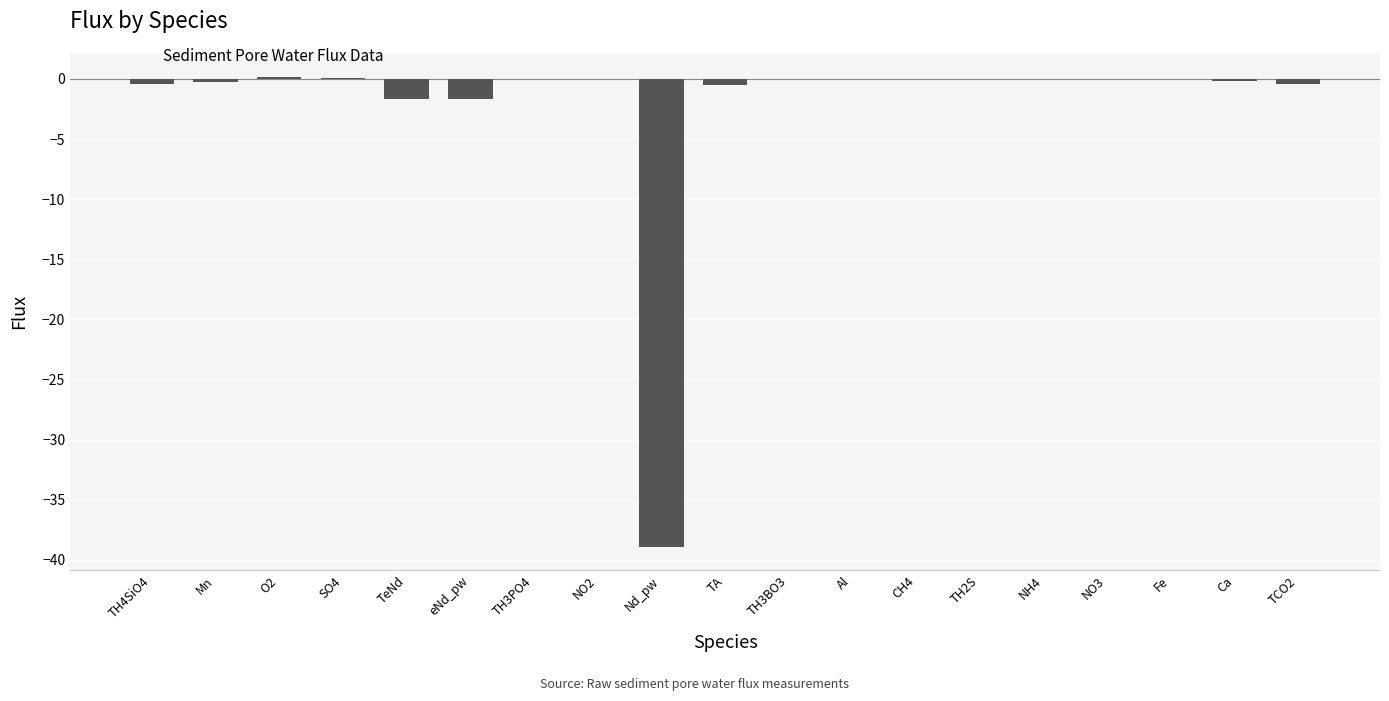

What is the sum of all values?

-43.8